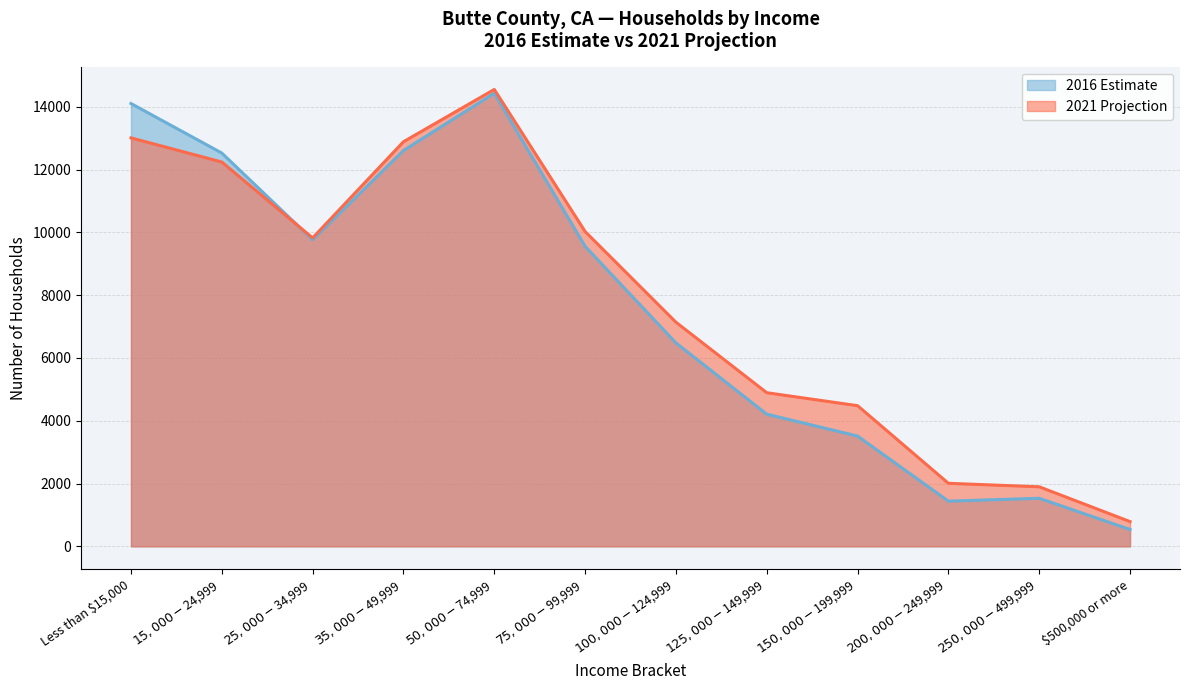

What is the average value of the 2021 Projection series?

7812